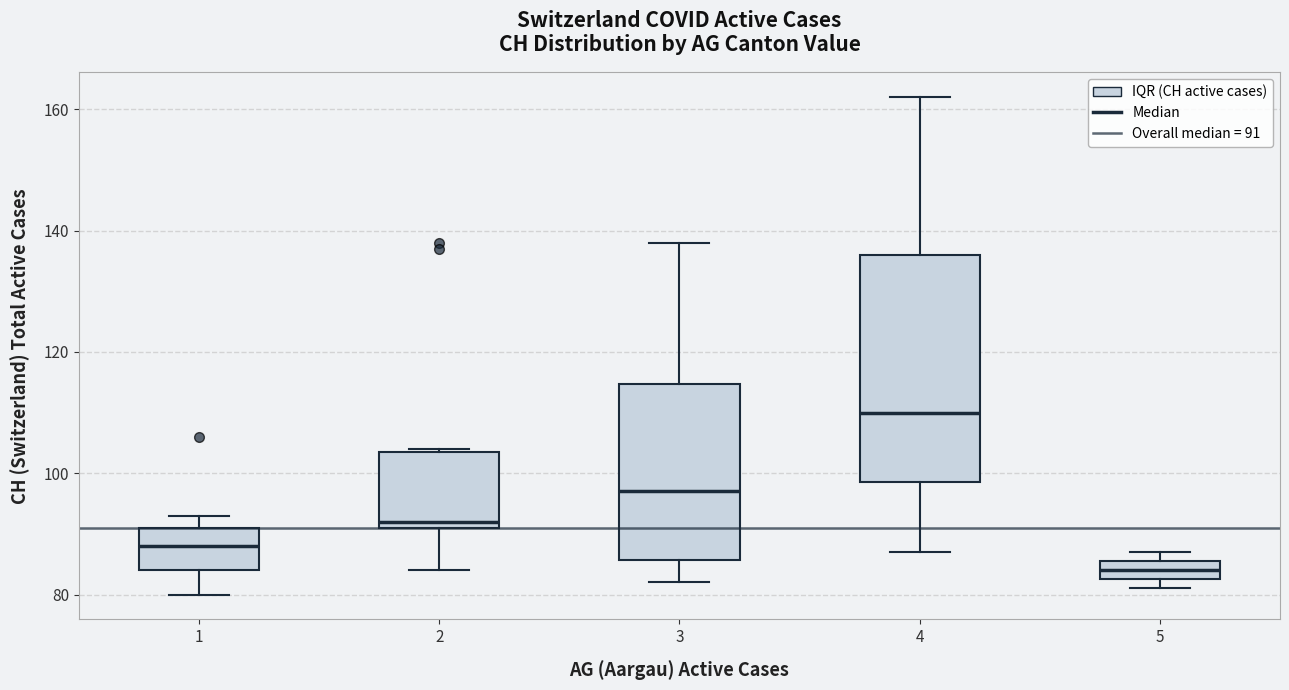

Reading left to right, read every box against the y-axis: the position of its median line, the range the box covers, and the ends of its whiskers. The values are not printed on the chart, so give them approximately, as read against the axis.

1: median 88, box 84 to 92, whiskers 80 to 94
2: median 92 (just above the box's lower edge), box 92 to 104, whiskers 84 to 104
3: median 98, box 86 to 114, whiskers 82 to 138
4: median 110, box 98 to 136, whiskers 88 to 162
5: median 84, box 82 to 86, whiskers 82 (just below the box's lower edge) to 88